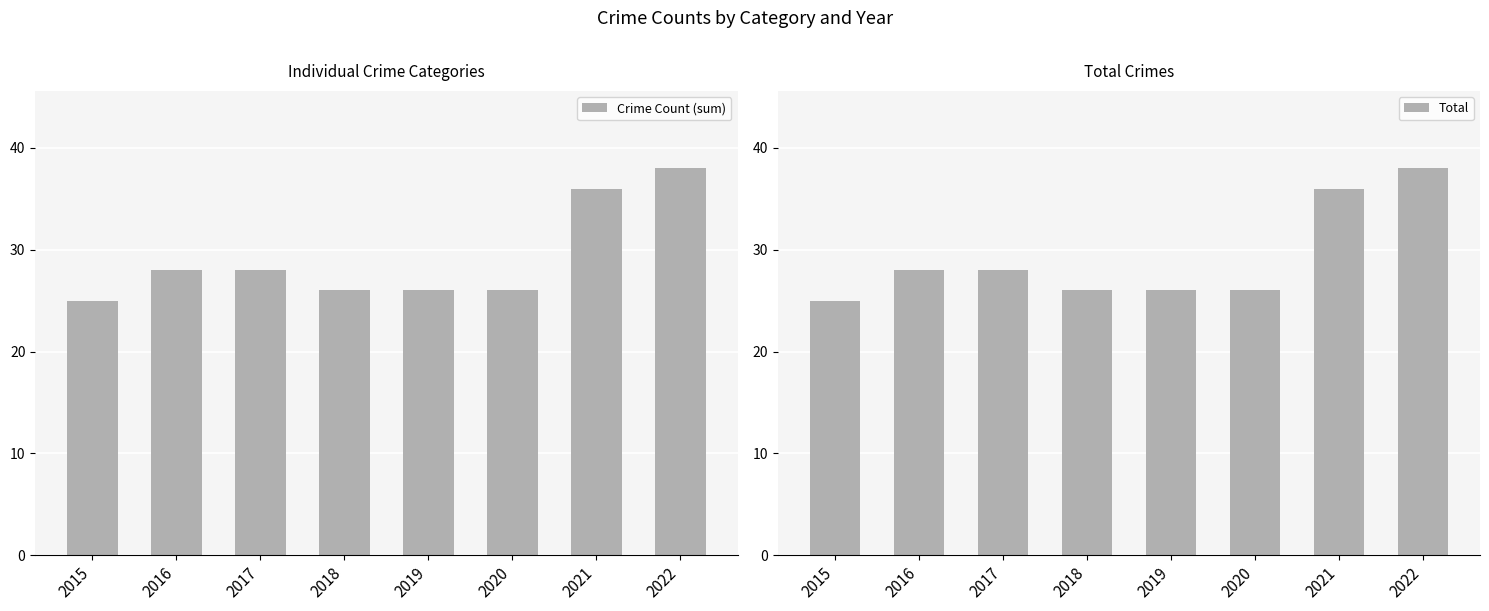

What is the value of the Crime Count (sum) bar at the 2nd from the left?

28